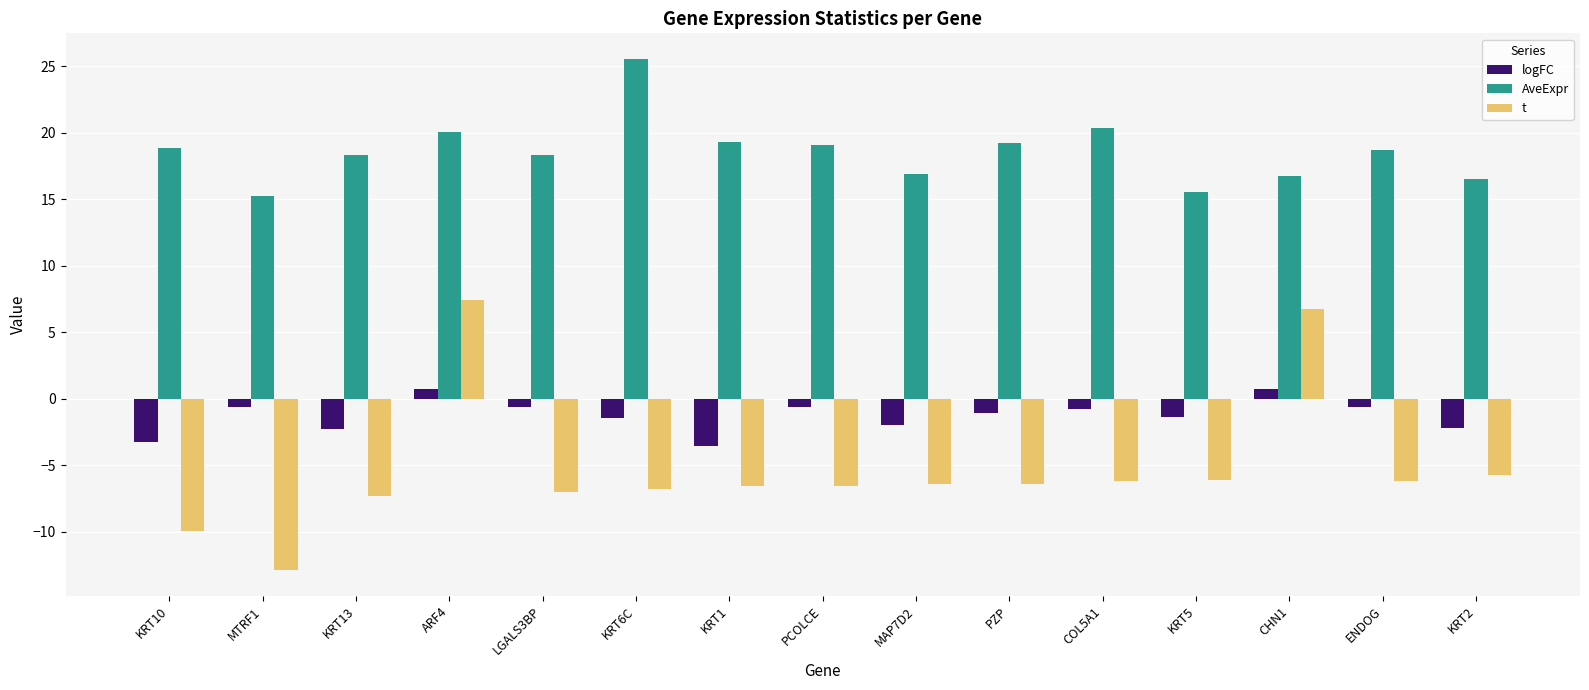

Are the bars grouped side by side (vs. stacked)?

Yes